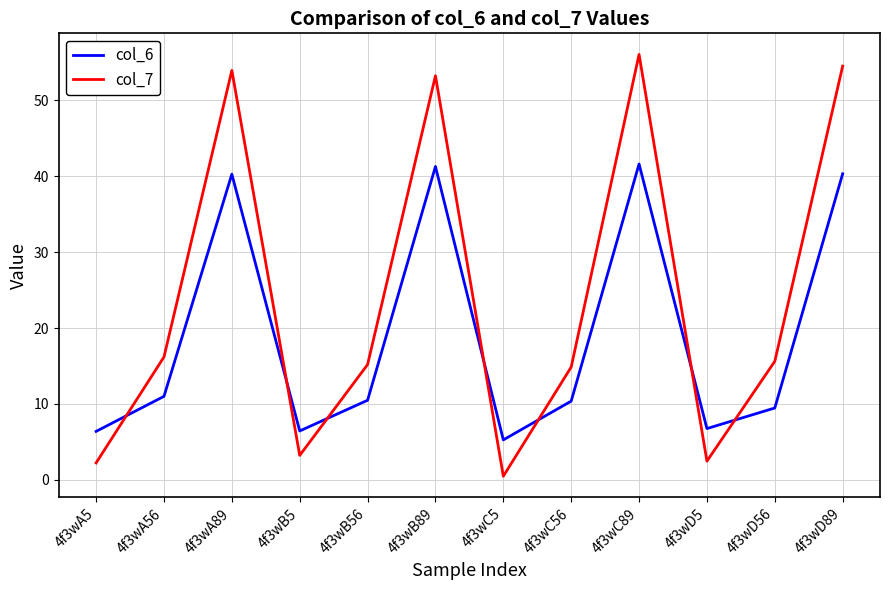

At which label does col_7 first exceed 15?

4f3wA56